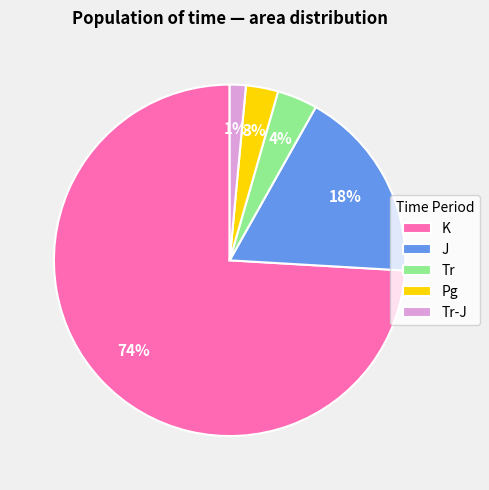

Which has a higher value, K or J?

K